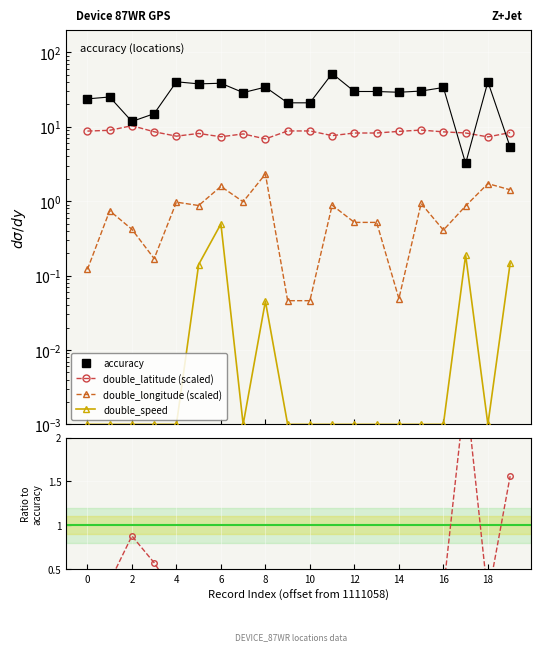

What is the approximate value of accuracy at 18?

40.3